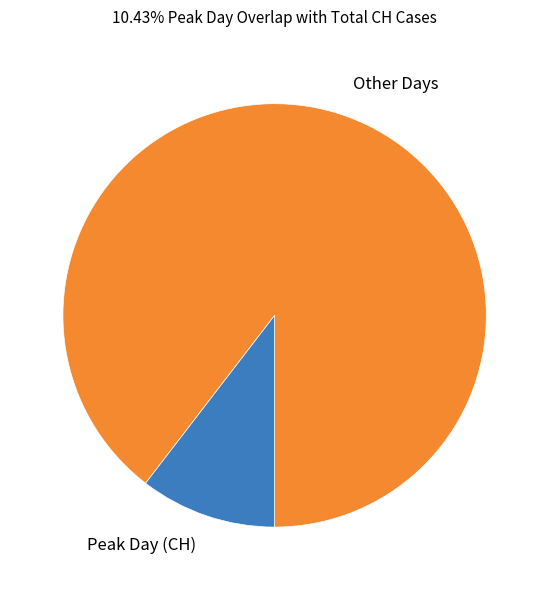

Is it true that Other Days is 90% of the pie?

True